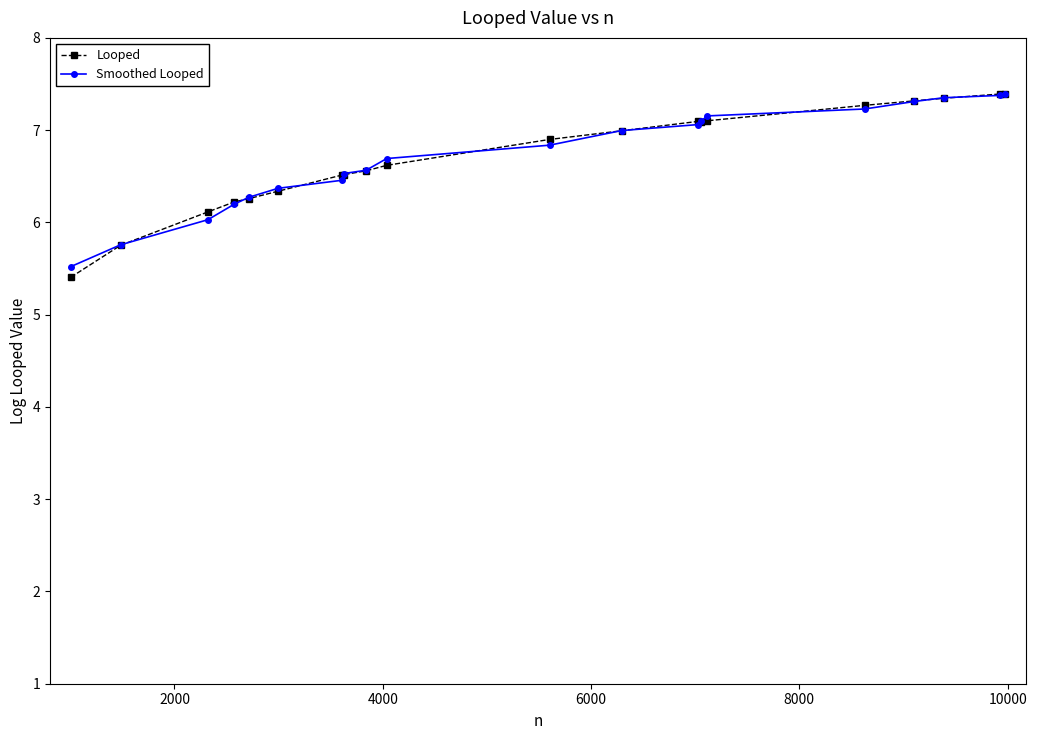

What is the smallest value displayed?

5.4